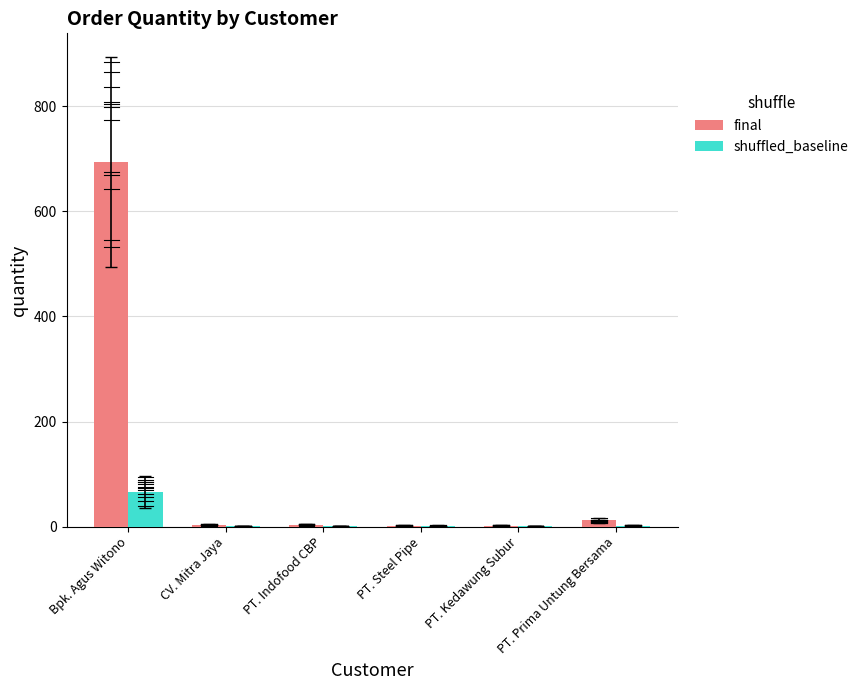

What are all the series names shown in the legend?

final, shuffled_baseline